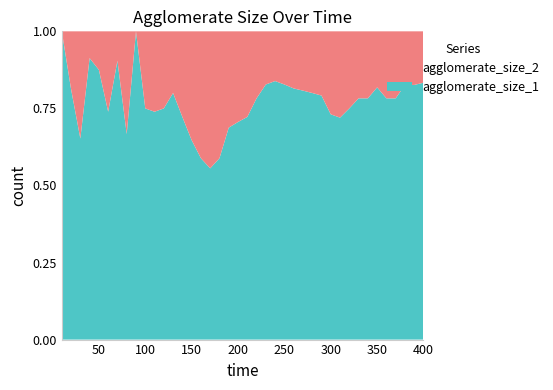

Reading right to left, list all the values displayed in this chart.

agglomerate_size_1: 20	19	19	18	18	18	18	18	18	18	19	19	20	21	22	24	26	24	18	13	12	11	10	10	10	11	13	20	21	17	12	22	16	19	17	14	21	15	13	22
agglomerate_size_2: 4	4	4	5	5	4	5	5	6	7	7	5	5	5	5	5	5	5	5	5	5	5	7	8	7	6	5	5	7	6	4	0	8	2	6	2	2	8	3	0